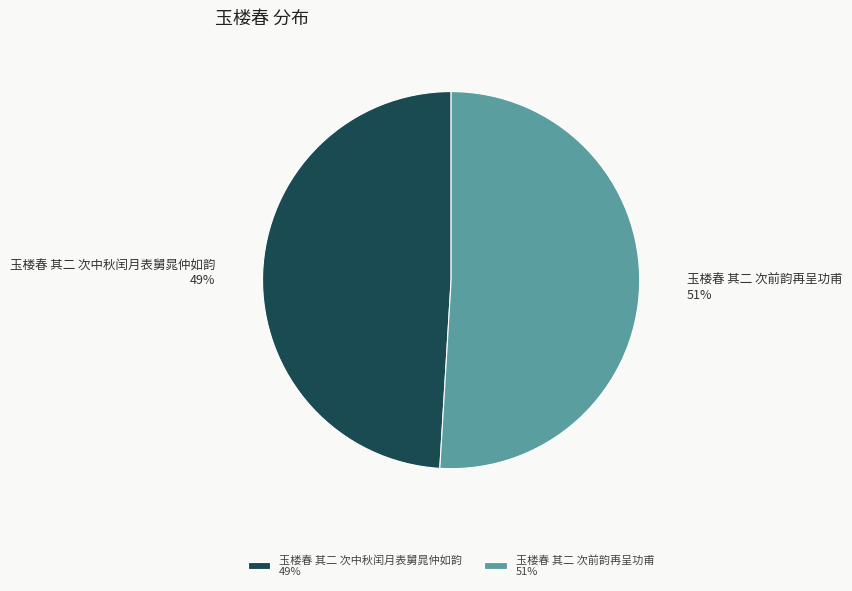

How many slices are in this pie chart?

2